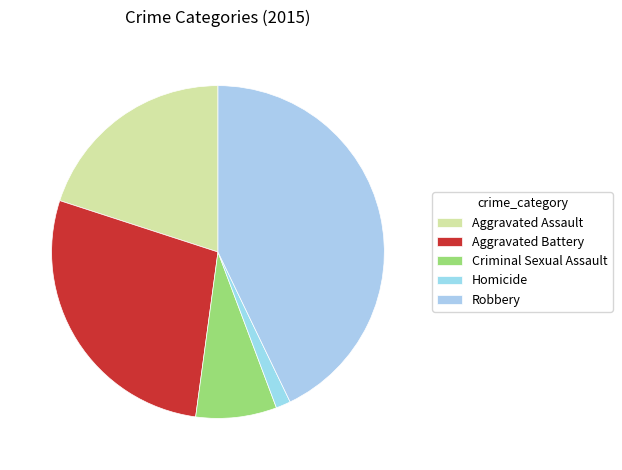

Is it true that Homicide is 1% of the pie?

True